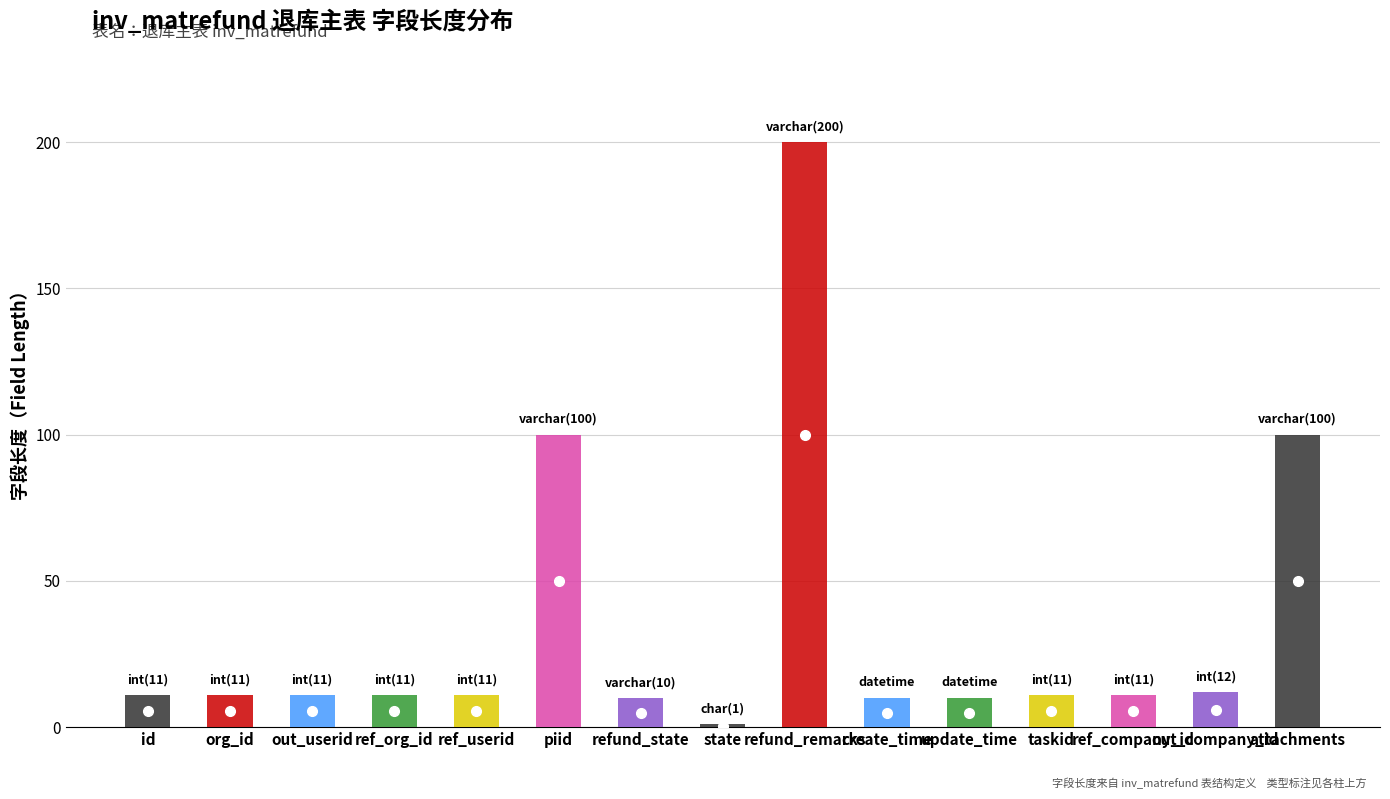

The upper series shows 125 at create_time. True or false?

False